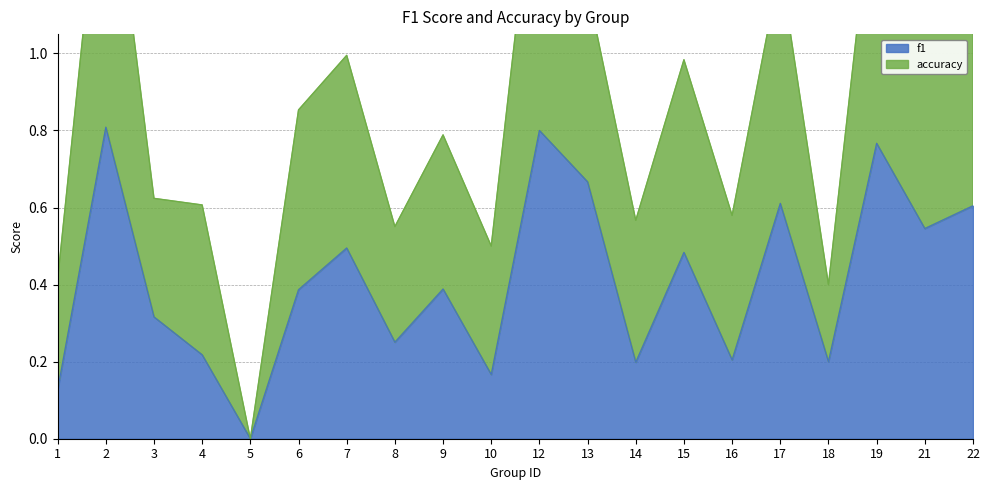

At which category does f1 reach its first local valley?

5